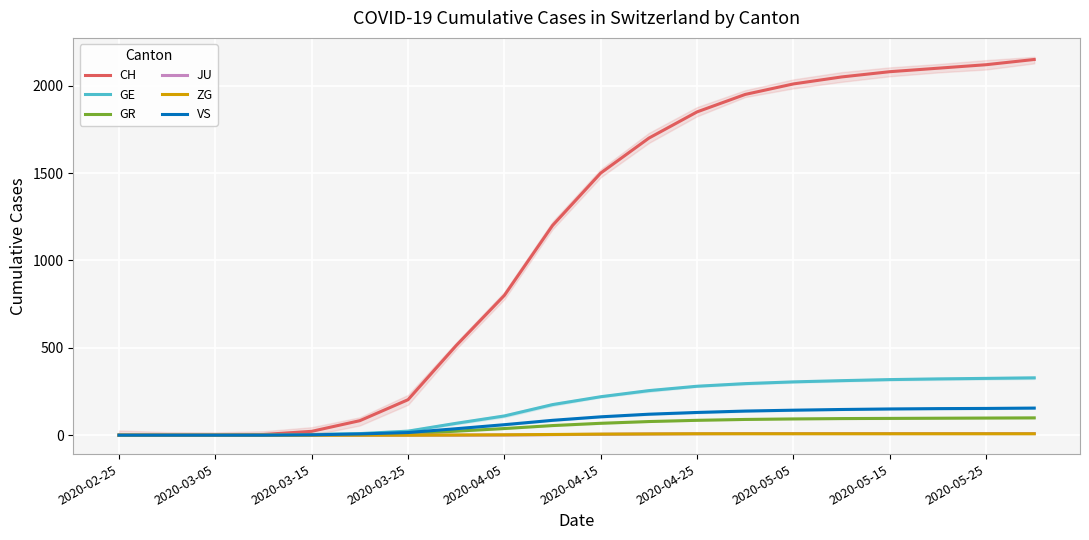

What is the difference between the maximum and second lowest values in the GE series?

328